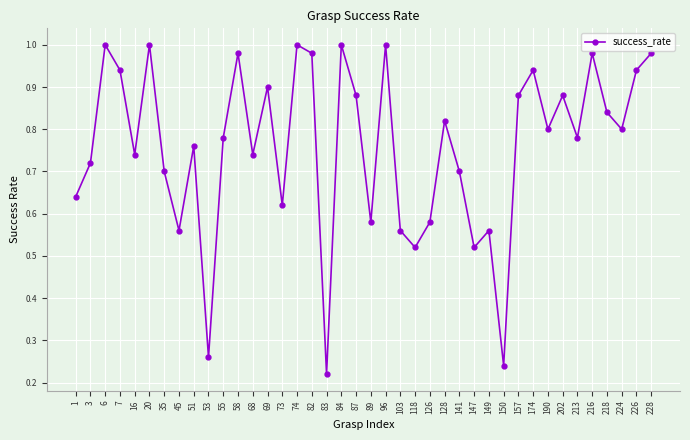

Which category has the lowest value across all series?

83